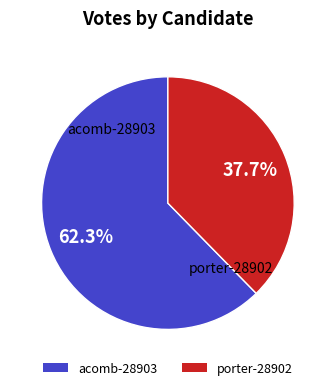

What is the smallest slice in the pie chart?

porter-28902